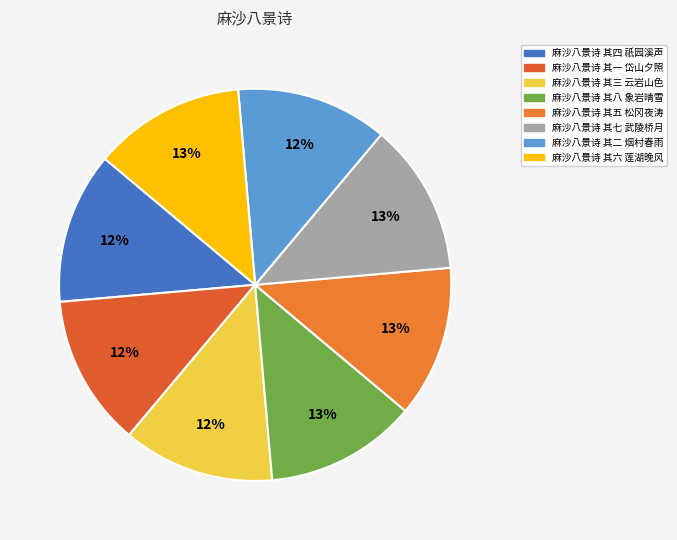

Is it true that 麻沙八景诗 其五 松冈夜涛 is 13% of the pie?

True